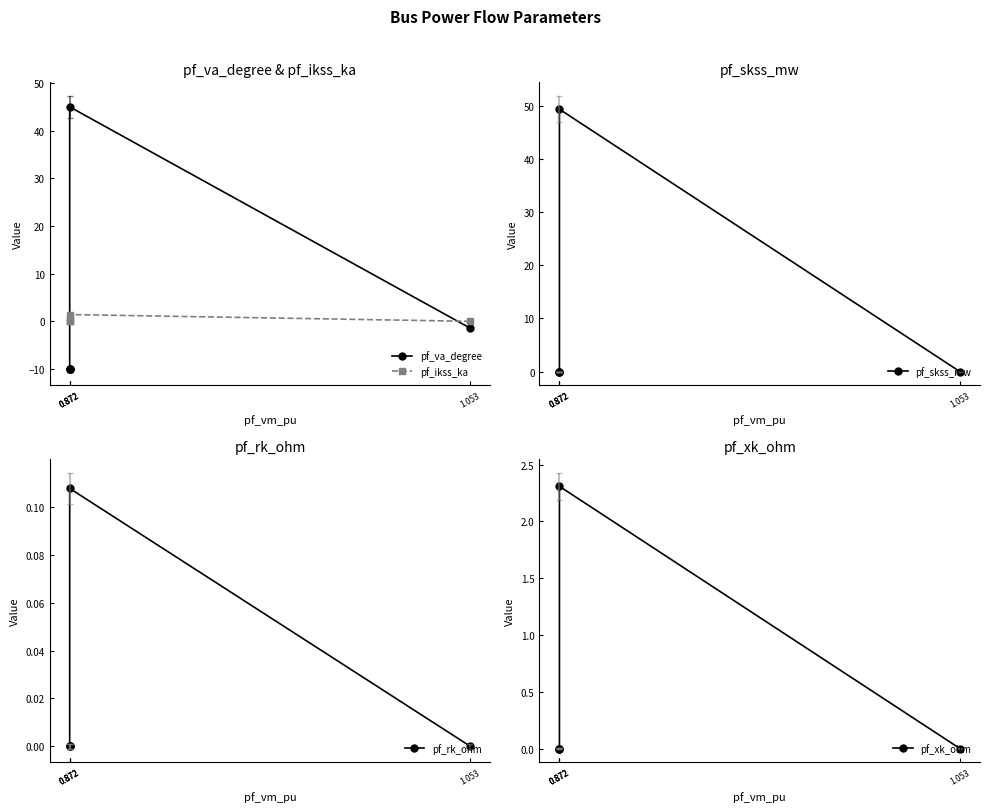

Where is the first local maximum for pf_ikss_ka?

0.872